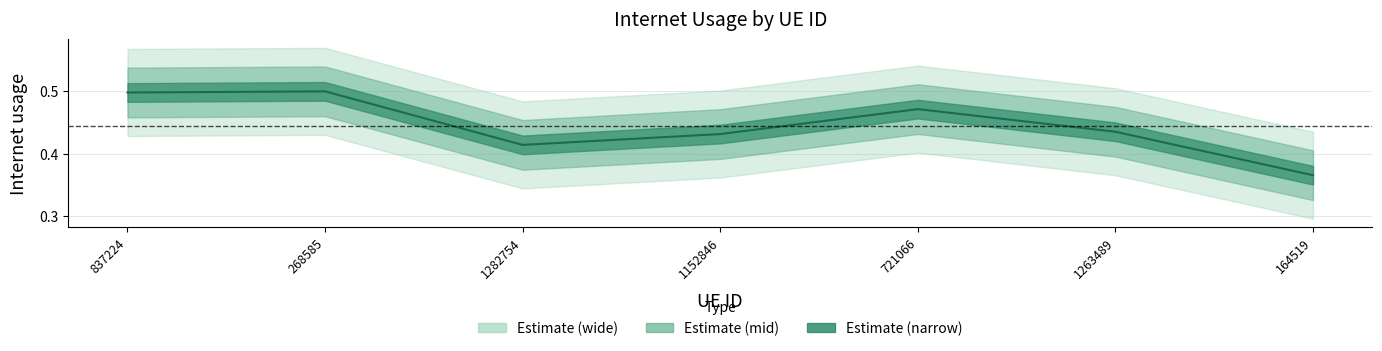

Which has a higher value, 164519 or 268585?

268585